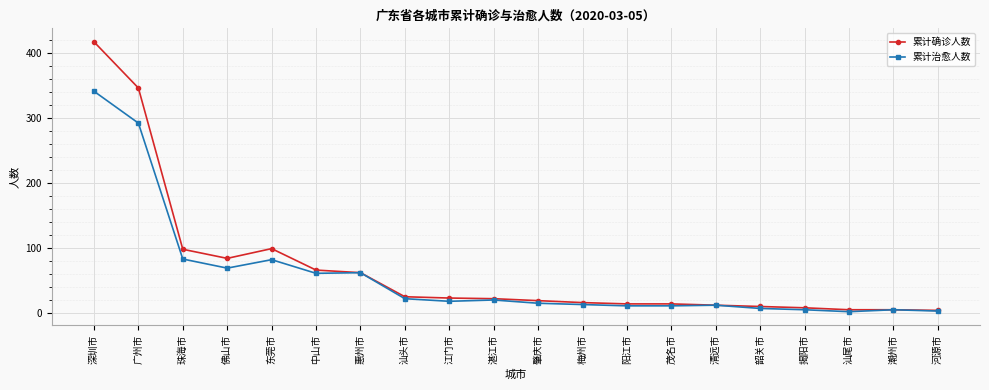

Count the number of data series in this chart.

2